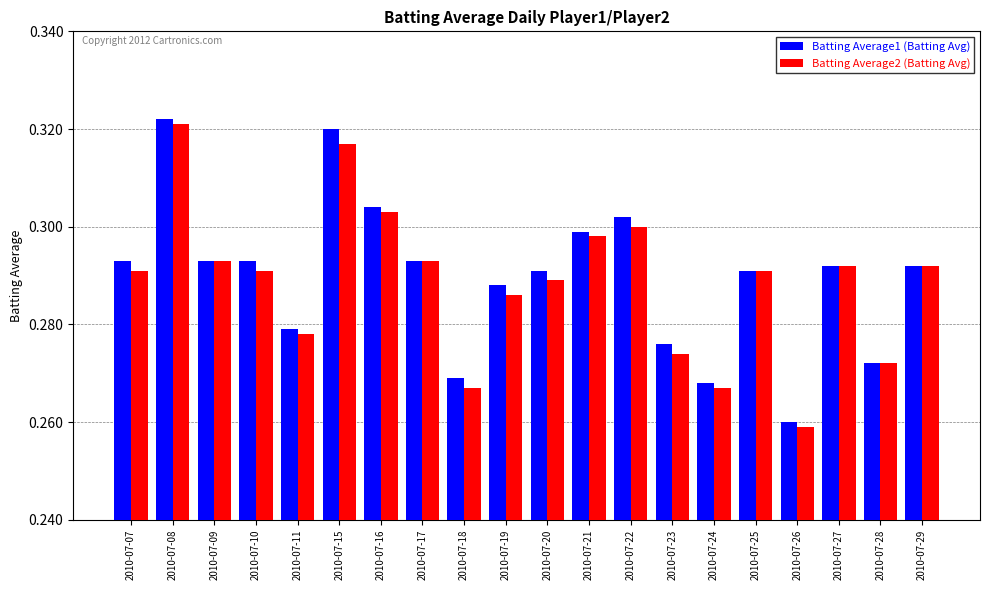

Are the bars grouped side by side (vs. stacked)?

Yes